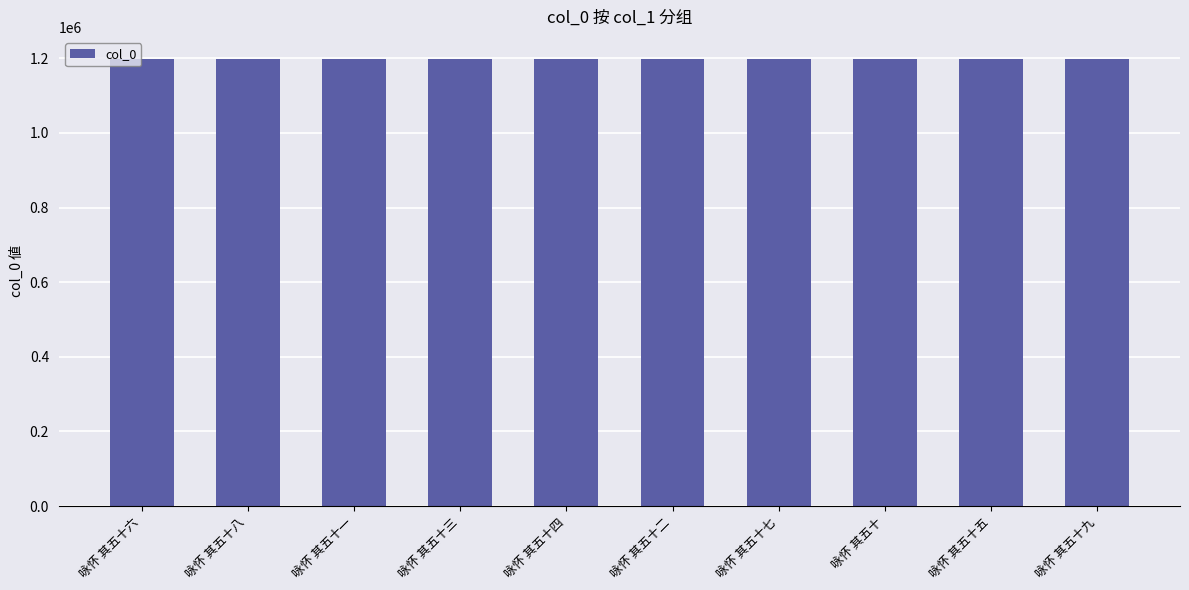

What is the average value?

1197526